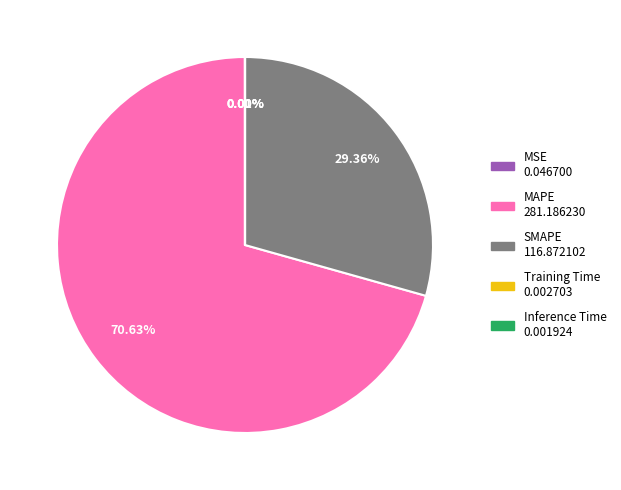

What percentage do SMAPE and MSE together represent?

29.4%